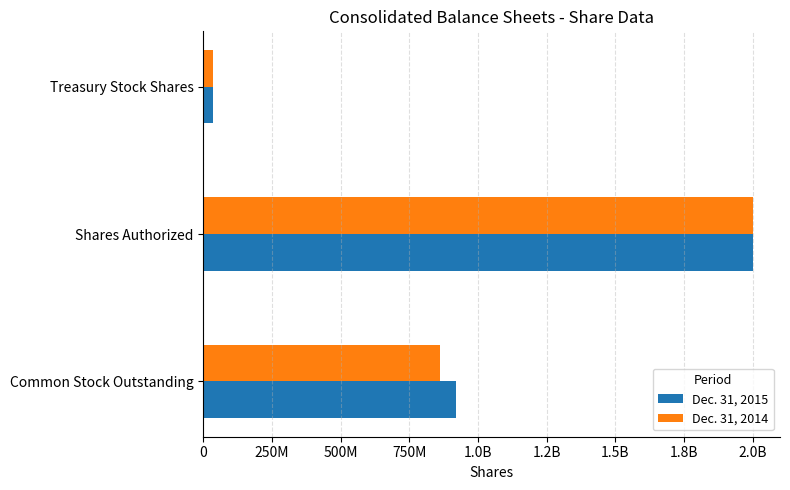

What are all the series names shown in the legend?

Dec. 31, 2015, Dec. 31, 2014